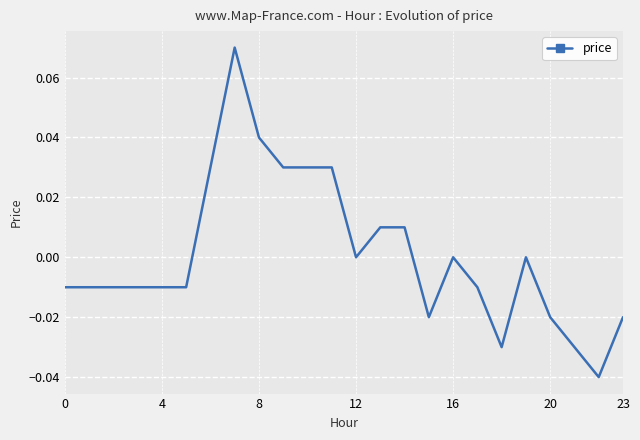

What is the greatest value displayed?

0.1